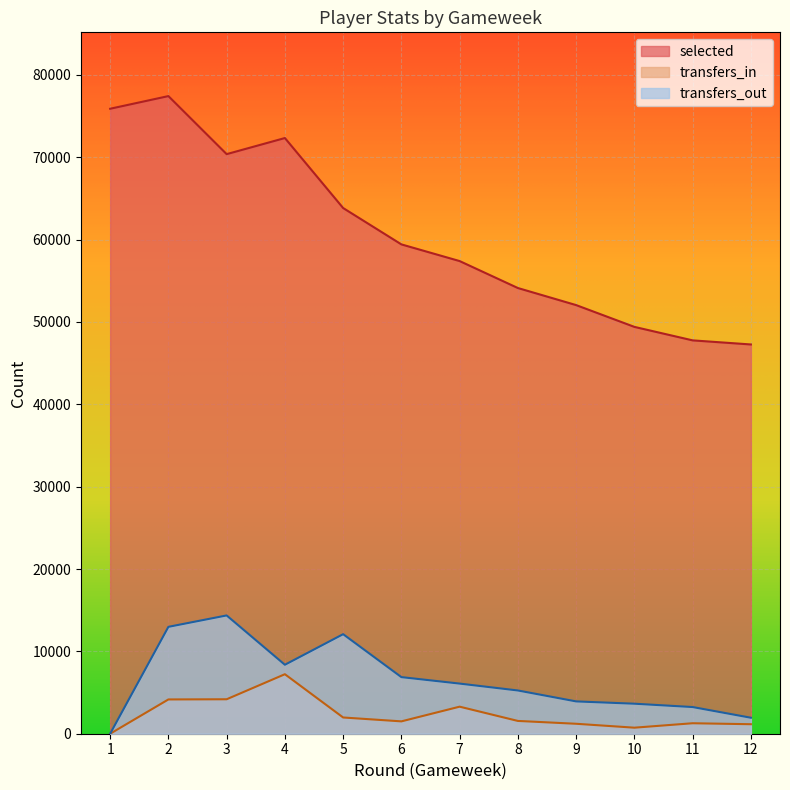

Where is transfers_out nearest to the value 7181?

6